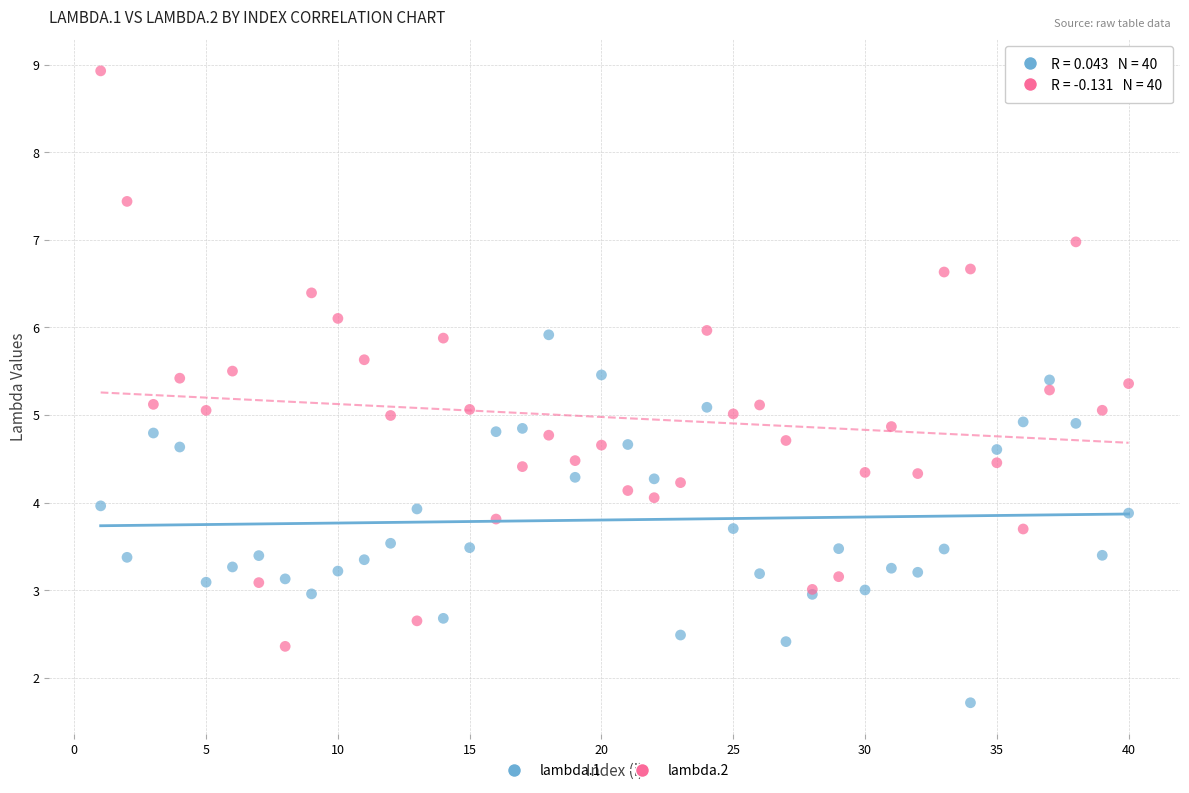

Which series has the largest Y range (max minus min)?

lambda.2